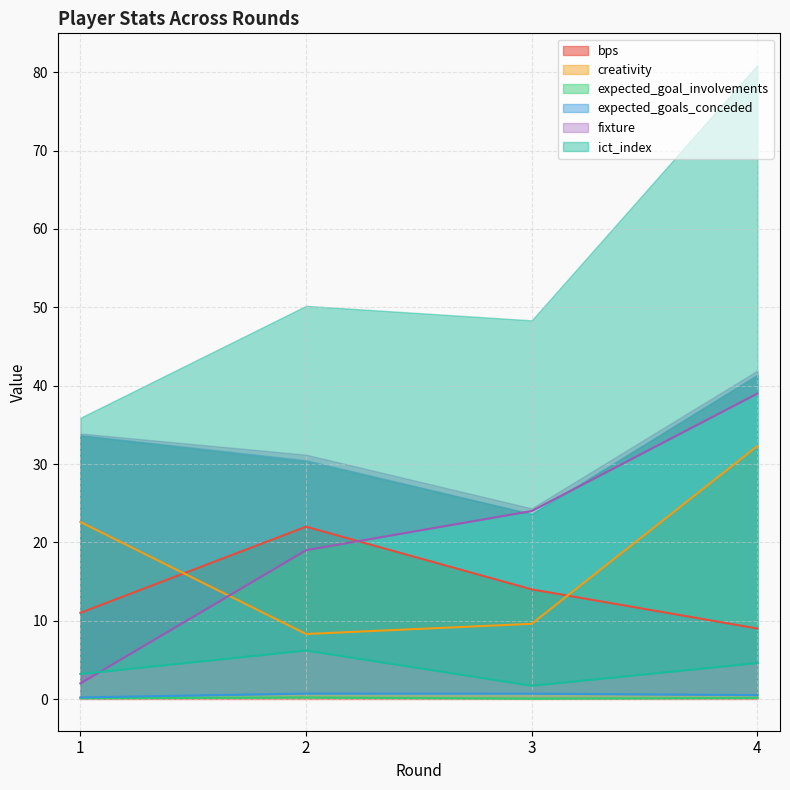

At how many categories does at least one series exceed 10?

4